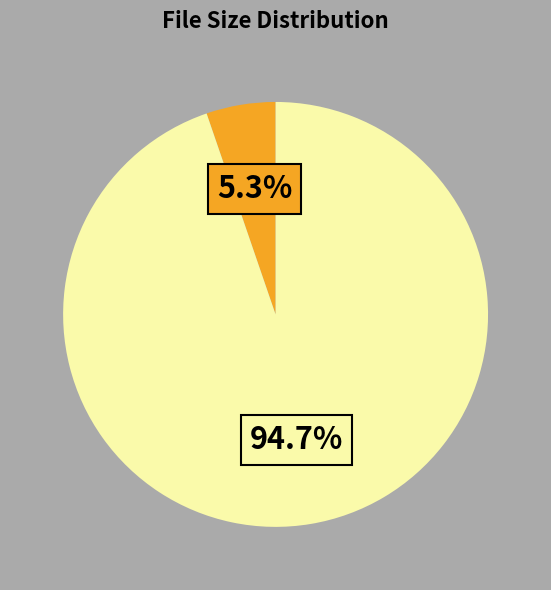

Is there any slice that represents more than half of the pie?

Yes